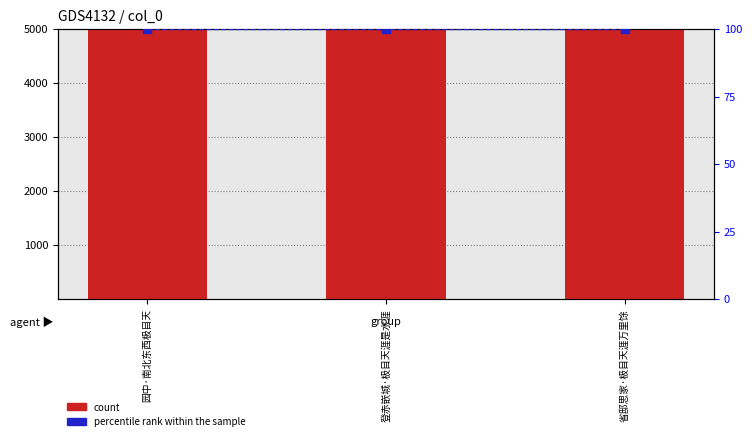

Which series has the largest total across all categories?

count